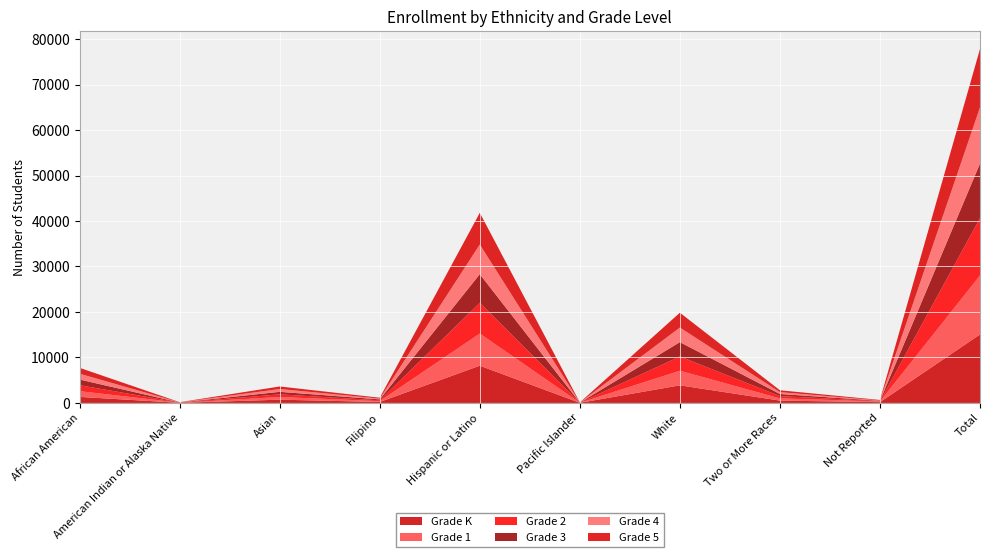

Reading right to left, what are all the values shown in this chart?

Grade K: Total=15049	Not Reported=170	Two or More Races=516	White=3868	Pacific Islander=26	Hispanic or Latino=8187	Filipino=212	Asian=715	American Indian or Alaska Native=29	African American=1326
Grade 1: Total=12980	Not Reported=145	Two or More Races=484	White=3207	Pacific Islander=12	Hispanic or Latino=7068	Filipino=187	Asian=586	American Indian or Alaska Native=26	African American=1265
Grade 2: Total=12602	Not Reported=82	Two or More Races=504	White=3145	Pacific Islander=19	Hispanic or Latino=6763	Filipino=174	Asian=587	American Indian or Alaska Native=20	African American=1308
Grade 3: Total=12005	Not Reported=73	Two or More Races=459	White=3147	Pacific Islander=6	Hispanic or Latino=6295	Filipino=209	Asian=550	American Indian or Alaska Native=21	African American=1245
Grade 4: Total=12353	Not Reported=82	Two or More Races=409	White=3206	Pacific Islander=23	Hispanic or Latino=6525	Filipino=173	Asian=626	American Indian or Alaska Native=31	African American=1278
Grade 5: Total=12835	Not Reported=101	Two or More Races=413	White=3261	Pacific Islander=22	Hispanic or Latino=6963	Filipino=190	Asian=553	American Indian or Alaska Native=37	African American=1295